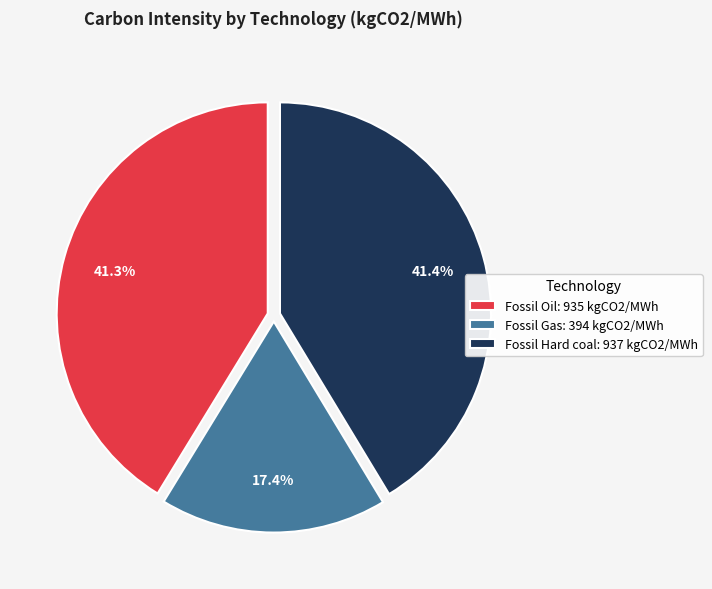

Is Fossil Gas the majority of the pie?

No